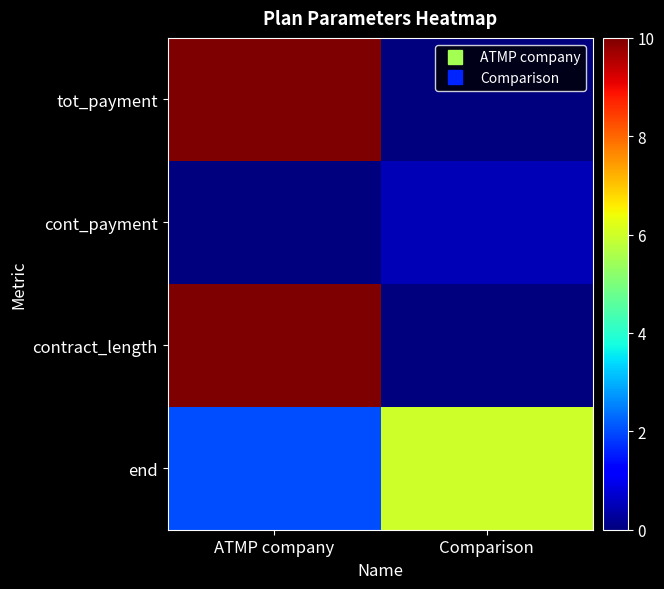

How many categories are shown in the chart?

2